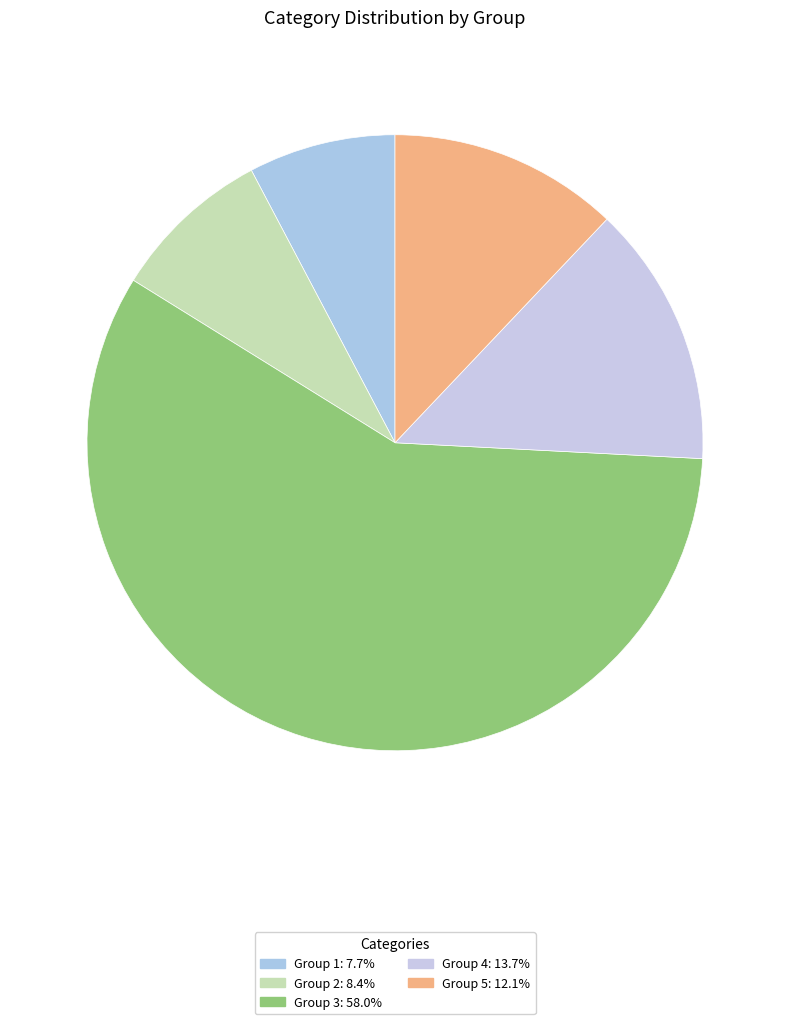

Count the number of slices in the pie.

5